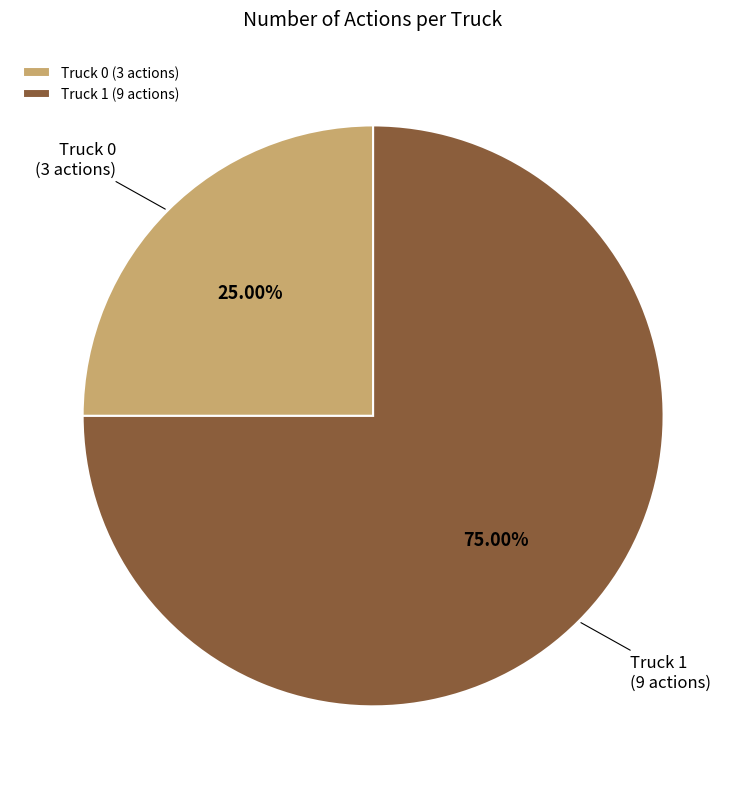

What is the total percentage of Truck 1 and Truck 0?

100.0%